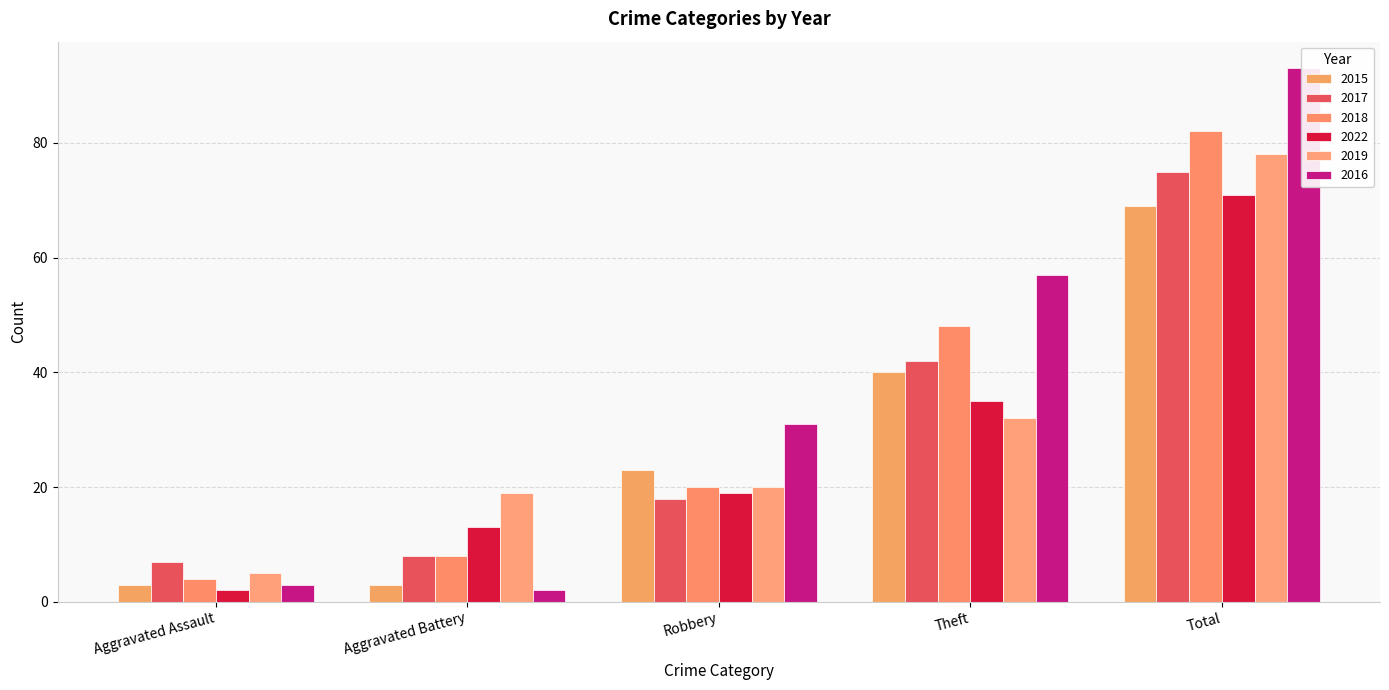

At which category is the sum across all series the highest?

Total